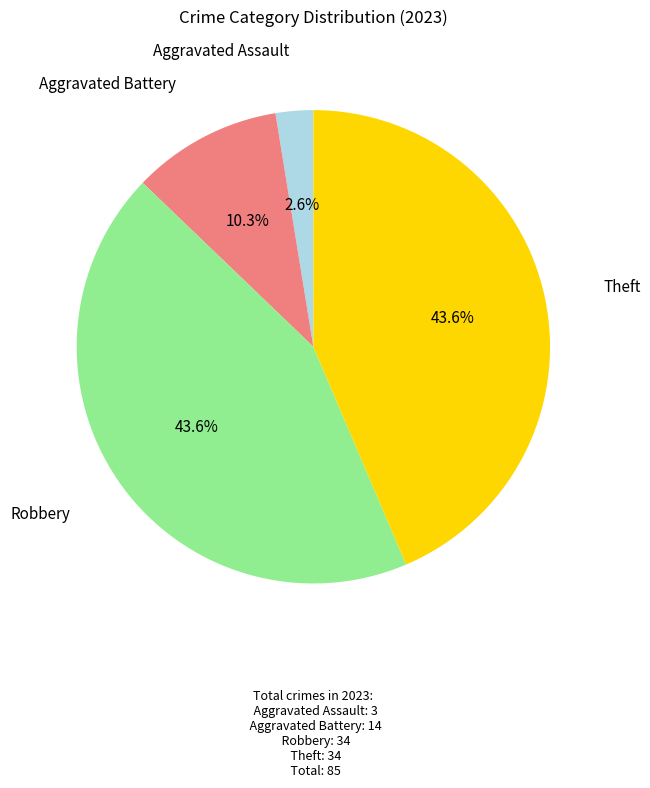

Is there any slice that represents more than half of the pie?

No